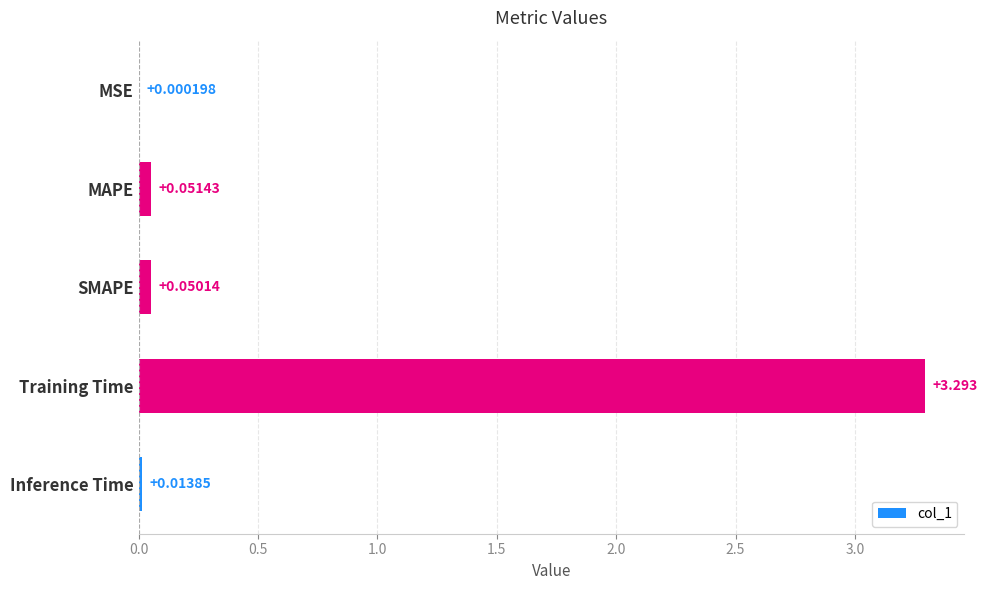

Where is the data nearest to the value 1?

MAPE